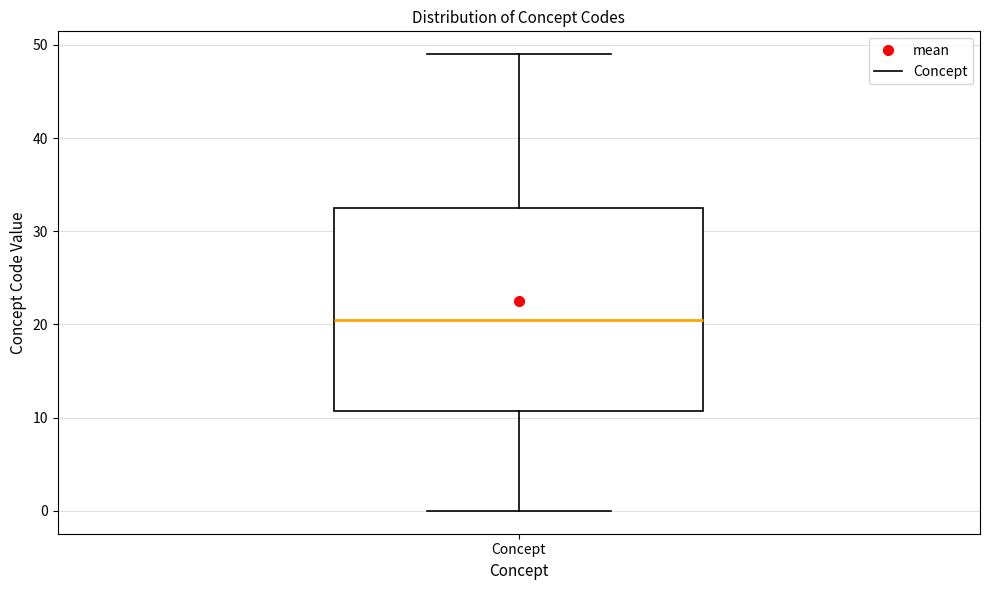

Read this box plot against the y-axis: the position of the median line, the range covered by the box, and the ends of both whiskers. The values are not printed on the chart, so give them approximately, as read against the axis.

median 21, box 11 to 33, whiskers 0 to 49